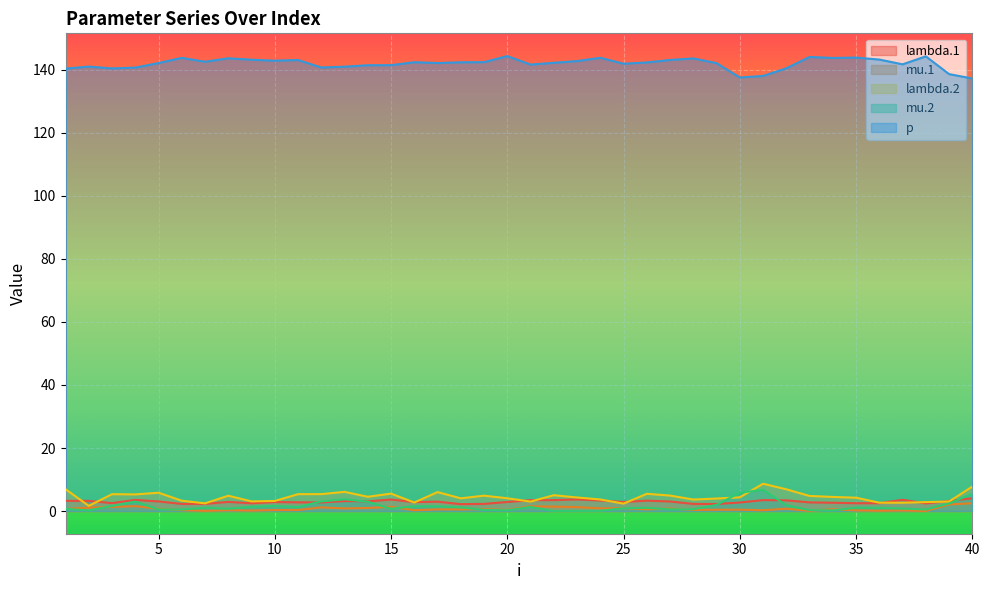

Which category has the highest value in the p series?

20